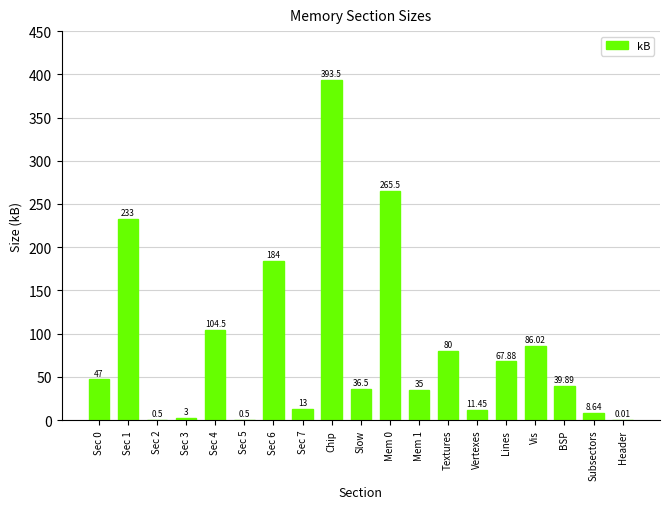

Which has a higher value, Slow or Lines?

Lines